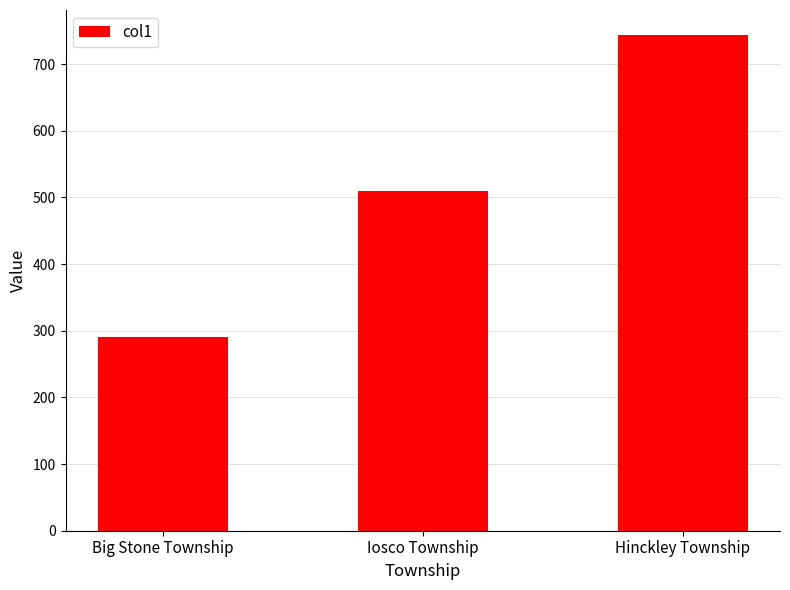

What is the label of the 2nd bar from the left?

Iosco Township